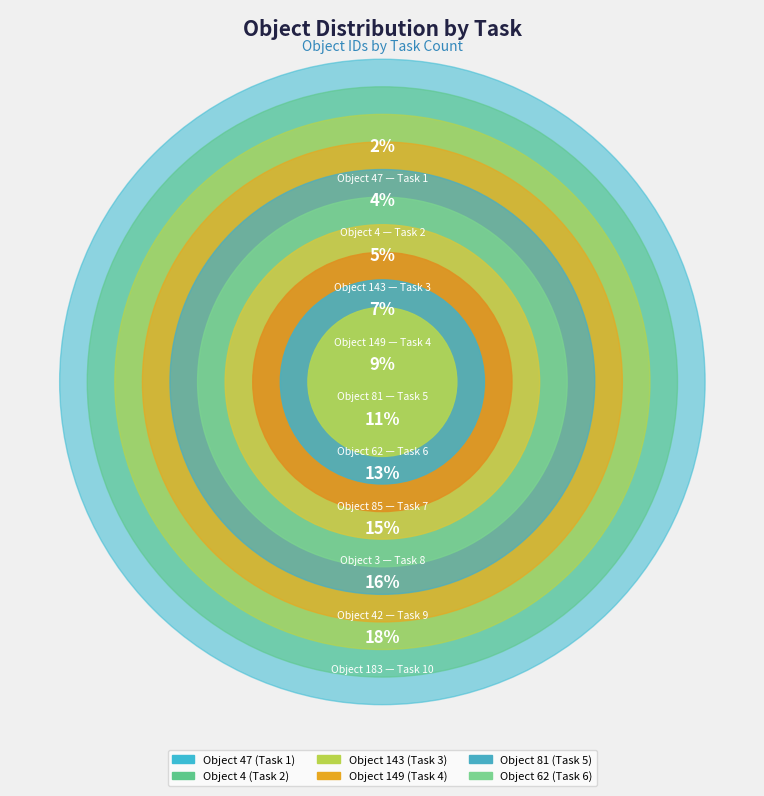

To the nearest percent, what is the difference between the largest and smallest slice percentages?

16%